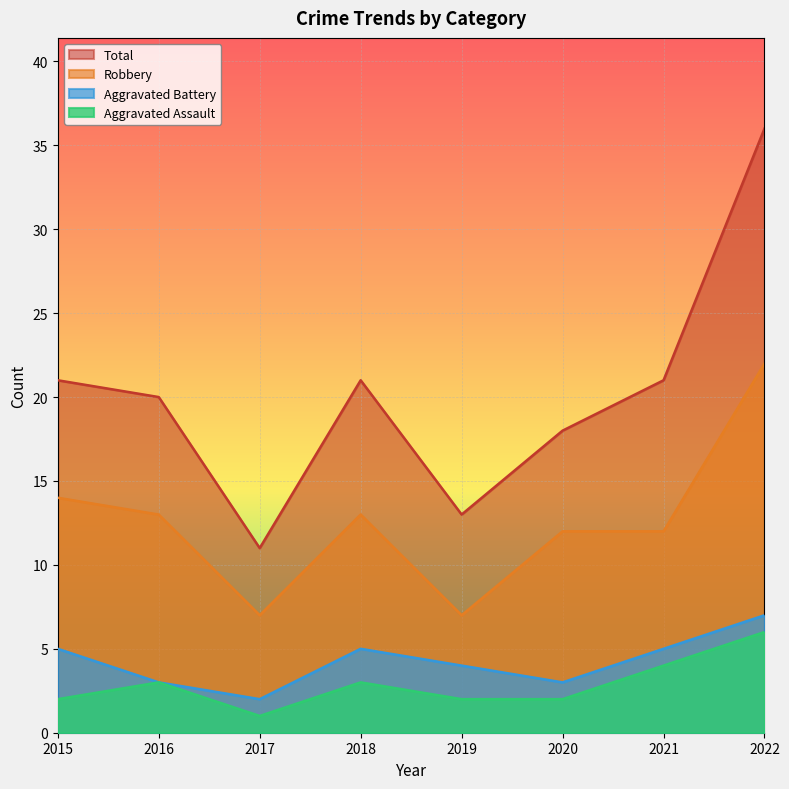

Rank the series at 2018 from lowest to highest value.

Aggravated Assault, Aggravated Battery, Robbery, Total